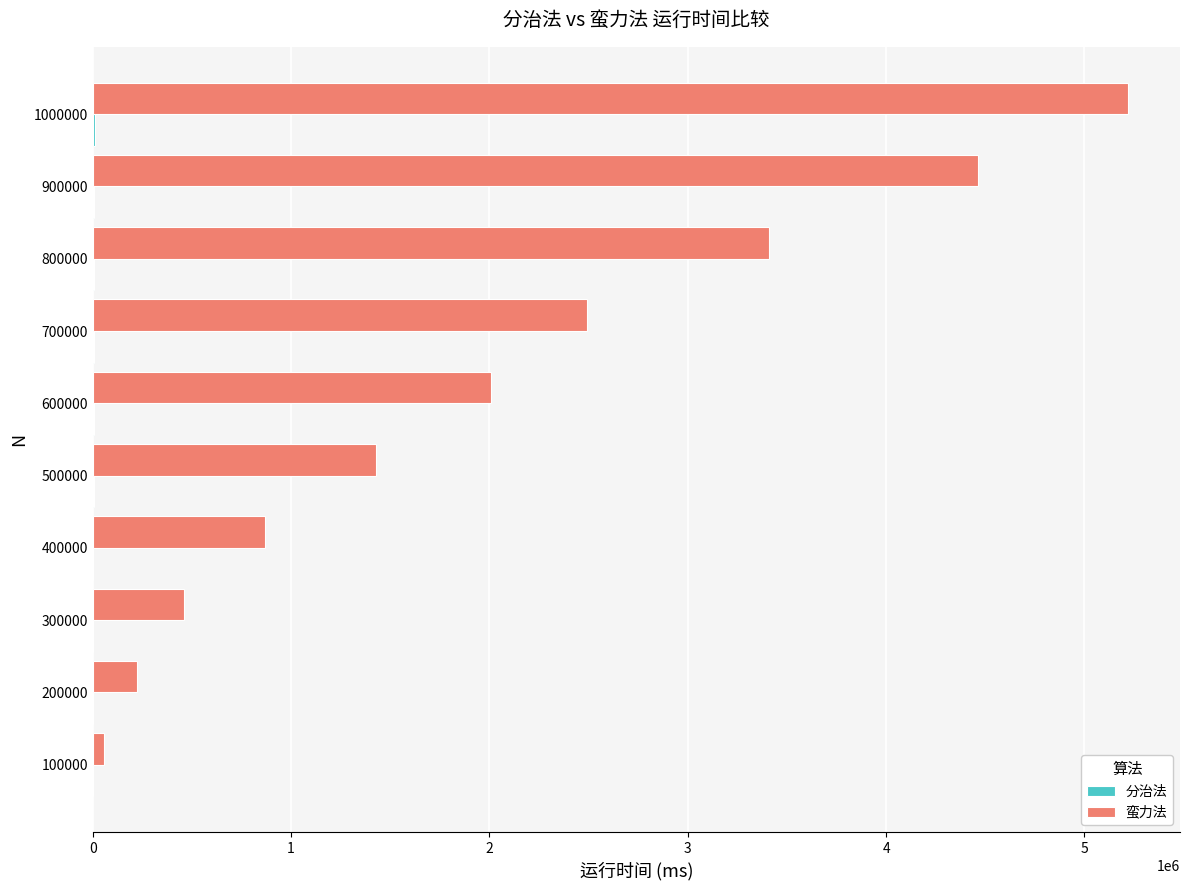

Where is 蛮力法 nearest to the value 2639210?

700000